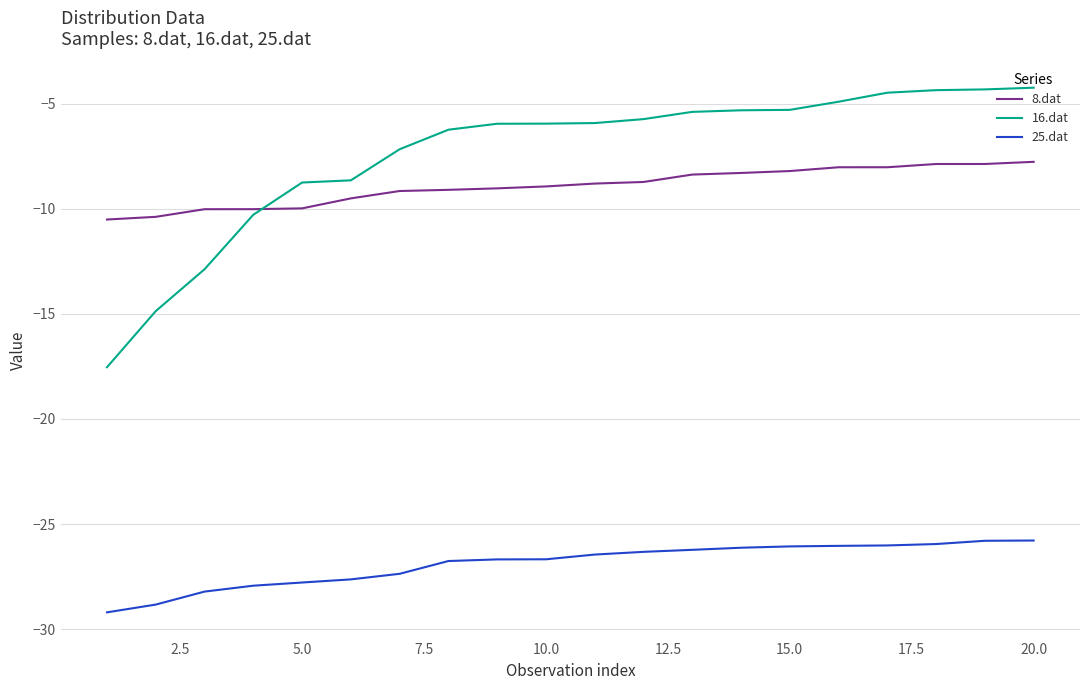

Is this an area chart (filled region under the line)?

No